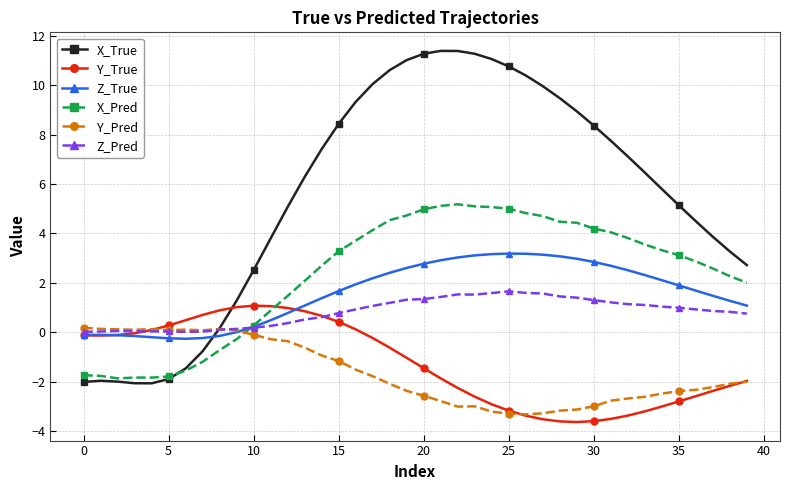

True or false: X_Pred and Z_Pred cross at least once.

True